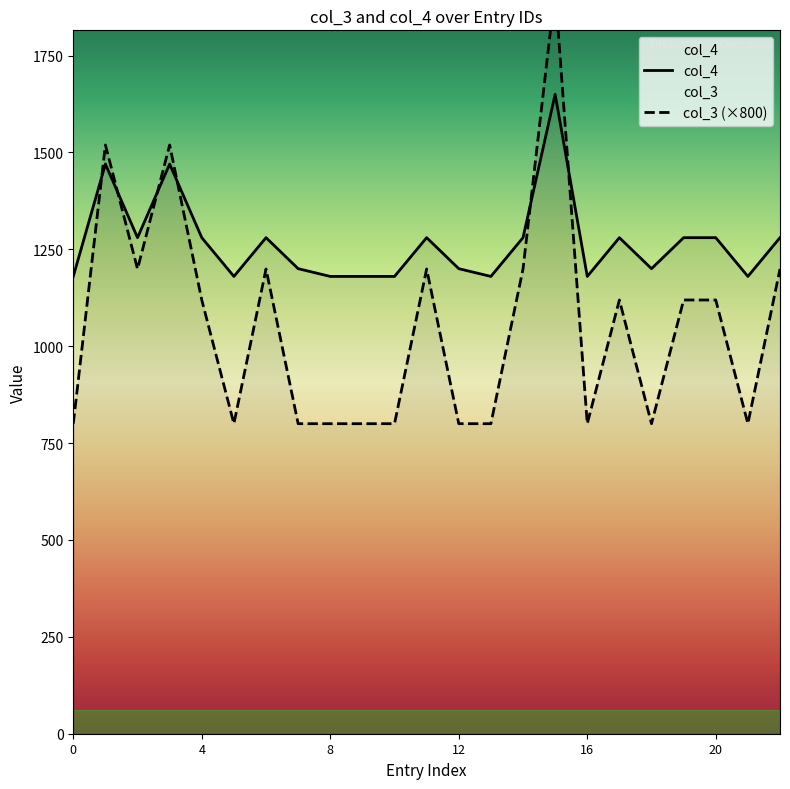

What is the highest value of the col_4 series?

1650